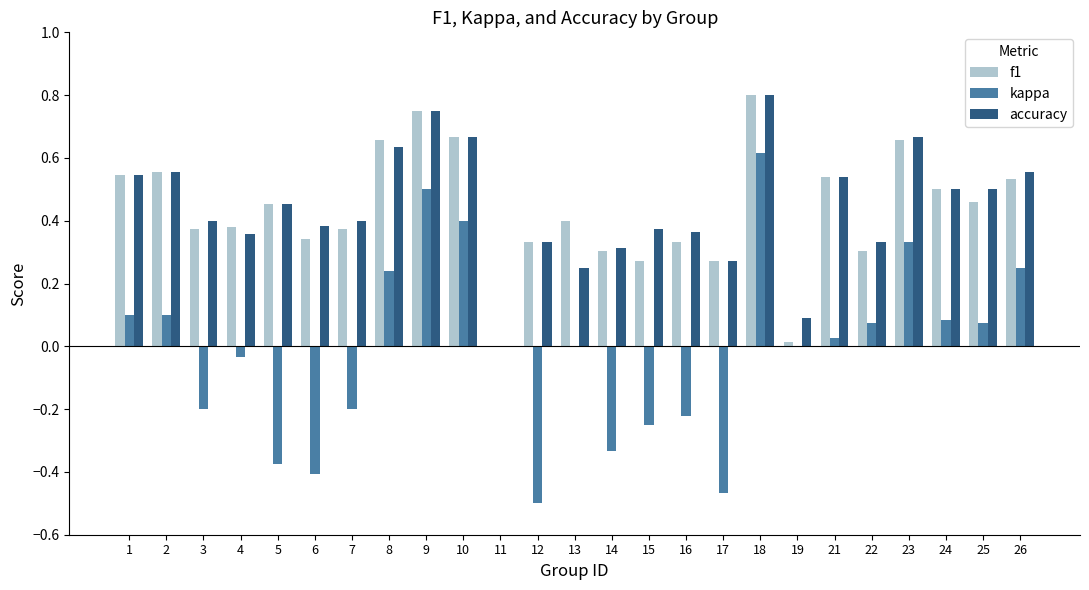

Are the bars grouped side by side (vs. stacked)?

Yes